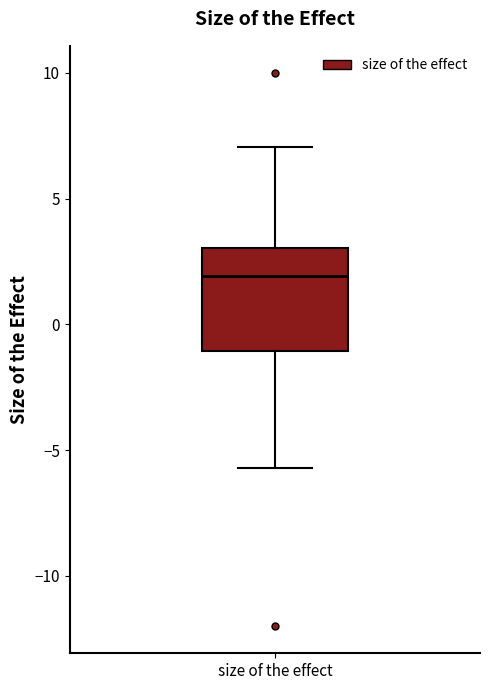

Where does the lower whisker of the box for size of the effect end on the y-axis? The values are not printed on the chart, so give them approximately, as read against the axis.

-5.5